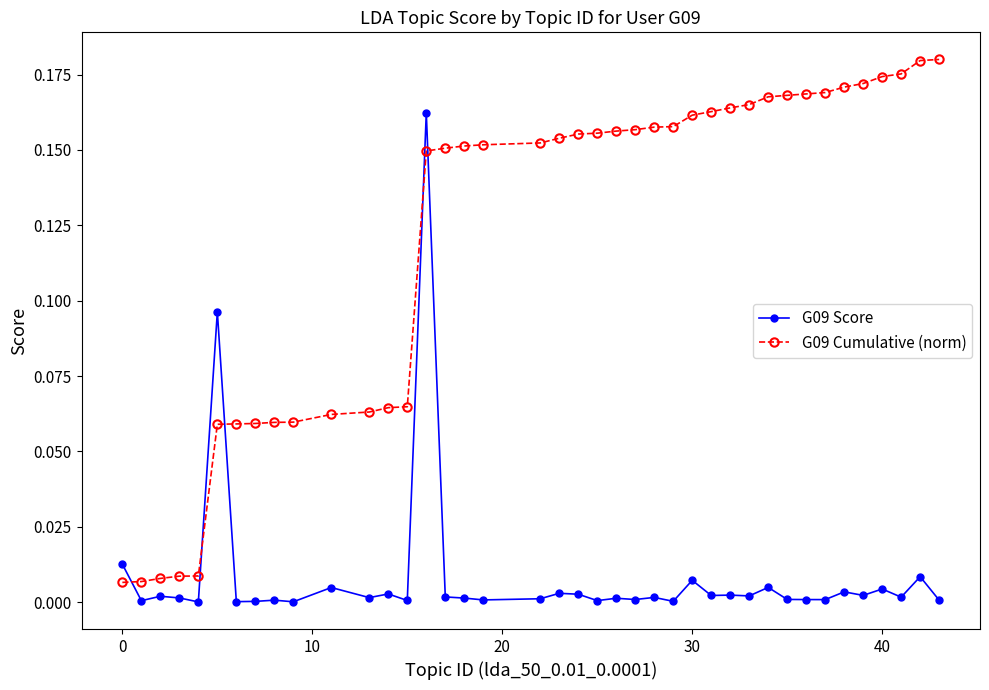

List the series in order of their peak value, highest first.

G09 Cumulative (norm), G09 Score